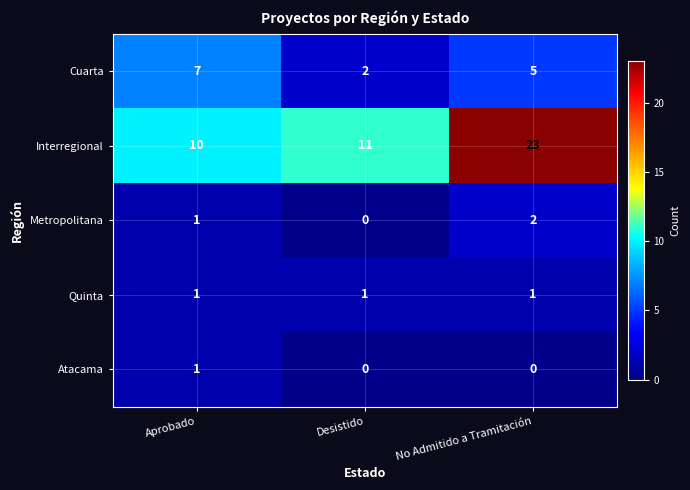

The Cuarta series shows 7 at Aprobado. True or false?

True